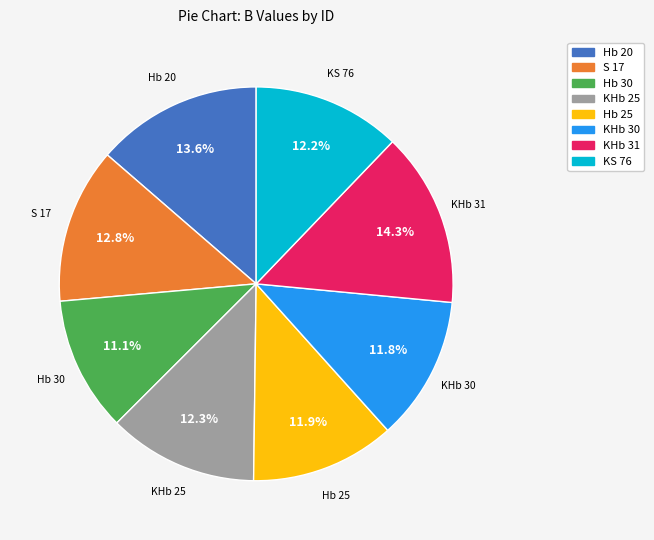

To the nearest percent, what percentage of the pie is KS 76?

12%